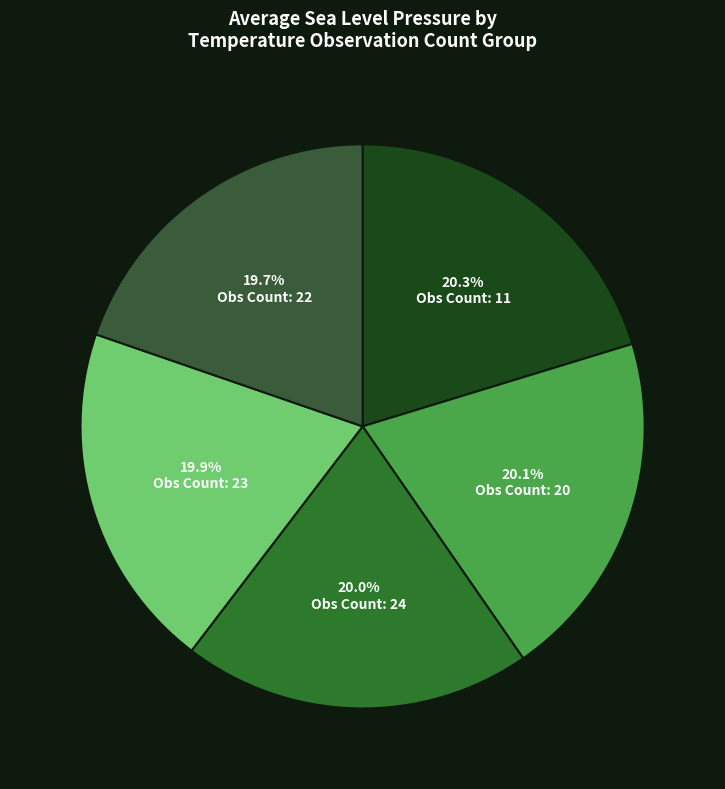

How many slices are in this pie chart?

5